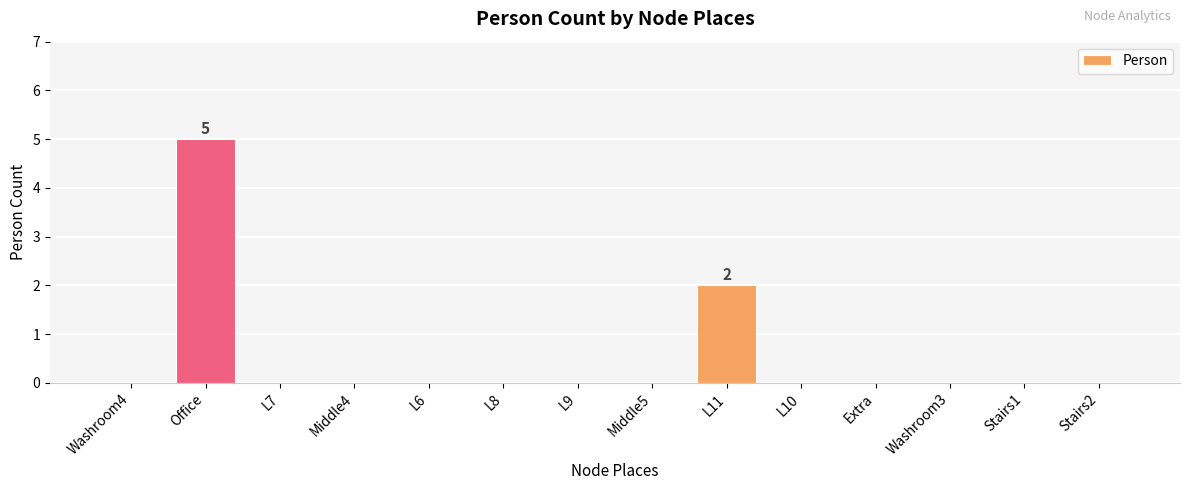

Where is the data nearest to the value 2?

L11